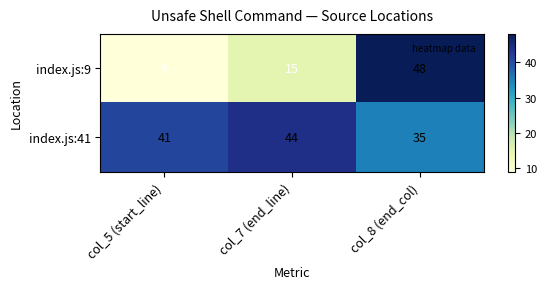

What is the spread (max minus min) of values at col_8 (end_col)?

13